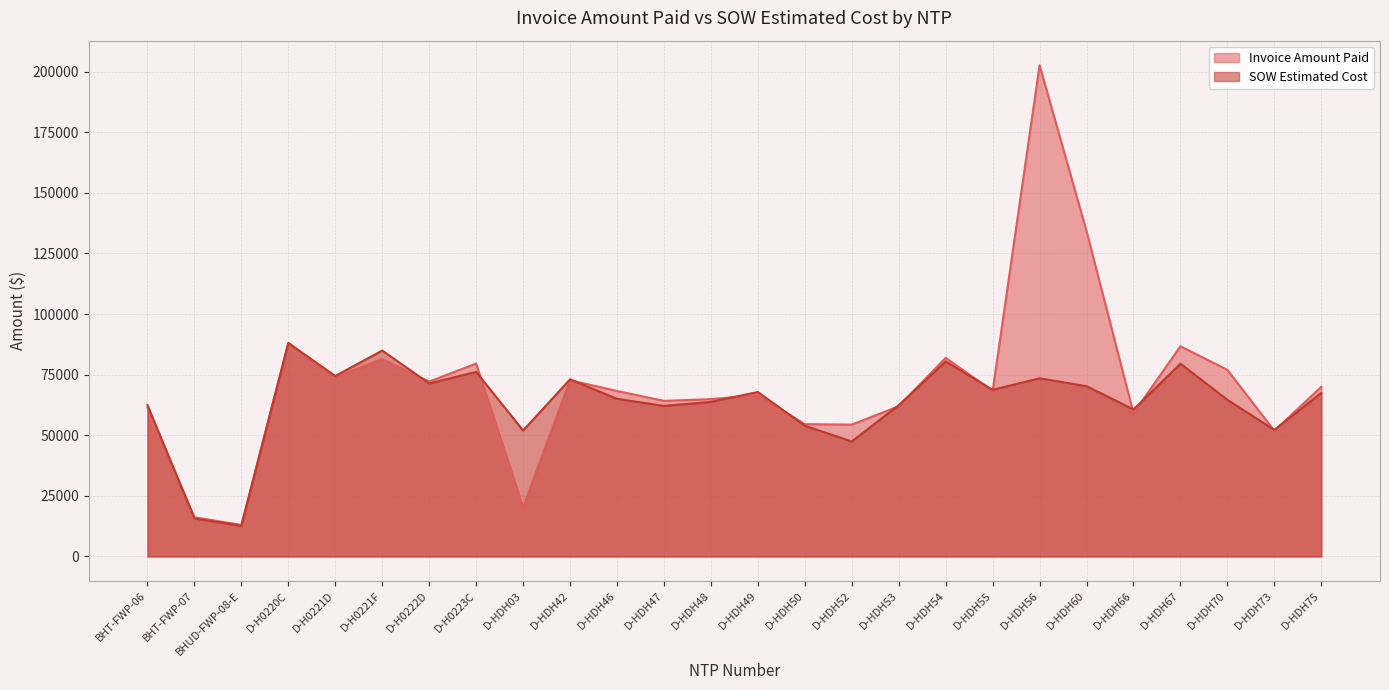

Read the Invoice Amount Paid value at D-HDH55.

68249.0